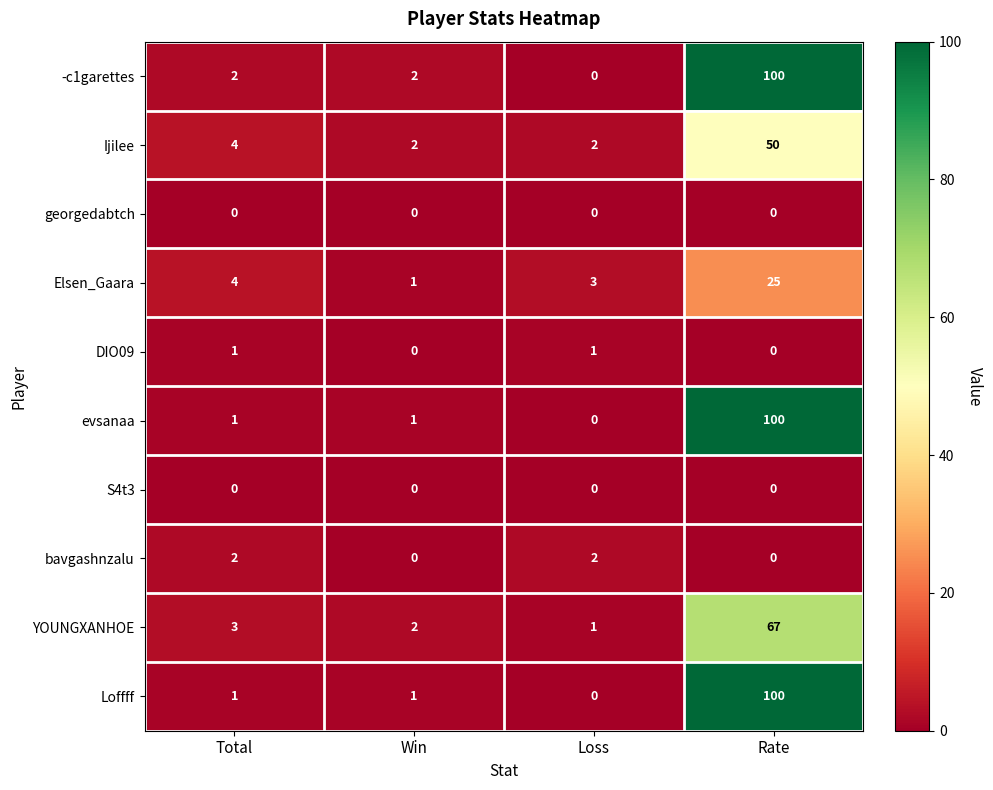

What is the greatest value displayed?

100